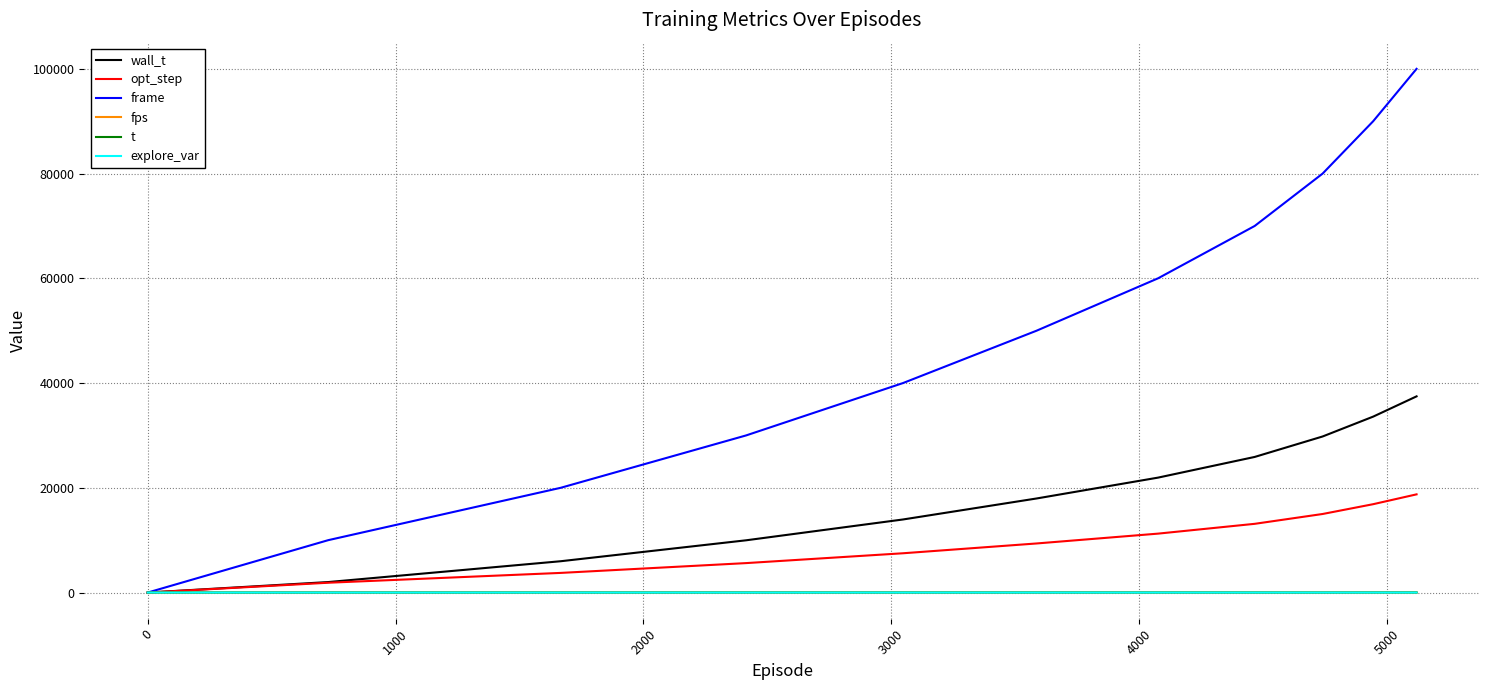

Does the chart have visible grid lines?

Yes